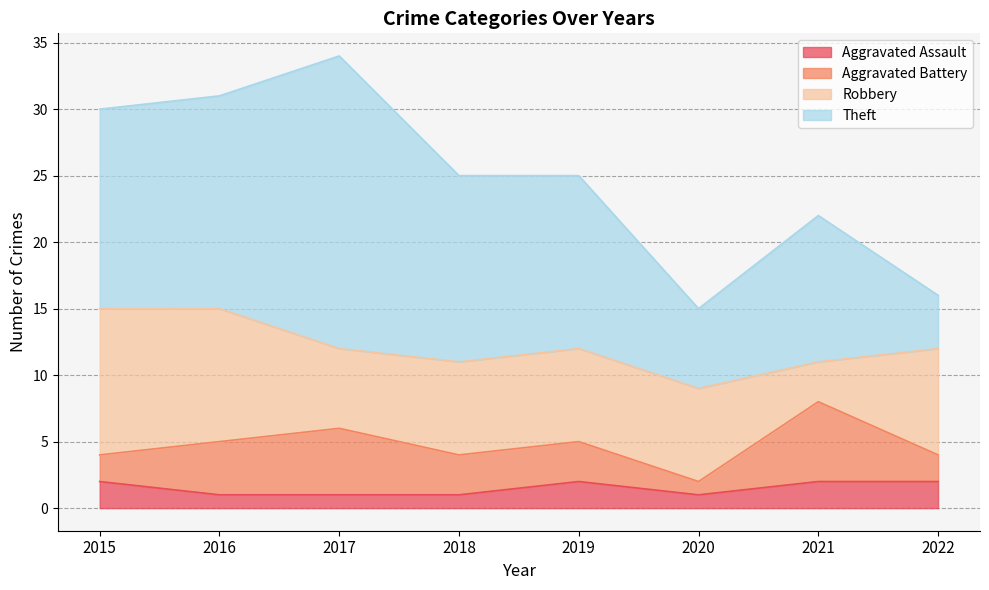

True or false: Robbery and Aggravated Battery cross at least once.

True